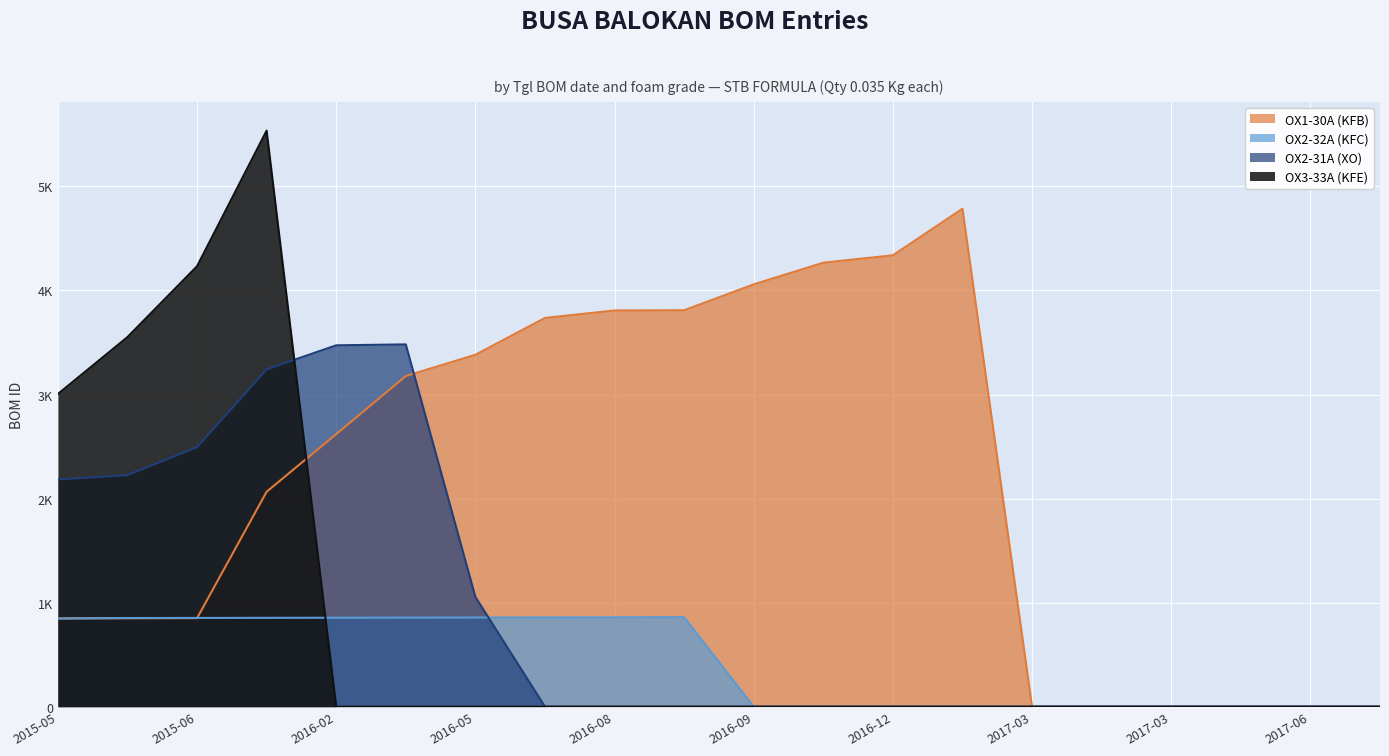

What is the average value of the OX3-33A (KFE) series?

816